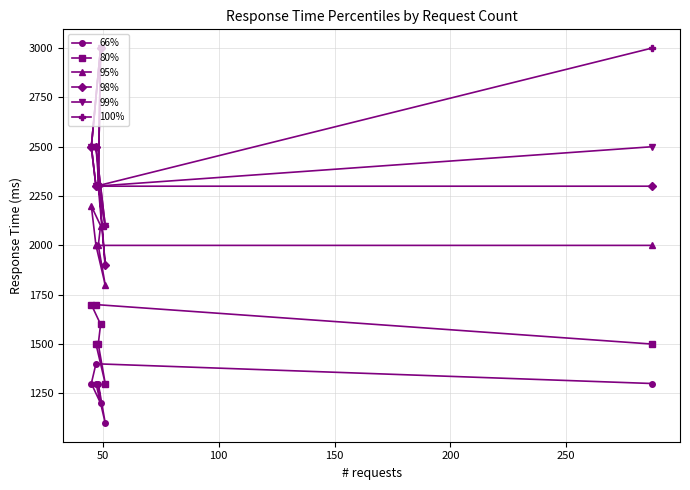

How many data points in 80% are less than 1500?

1